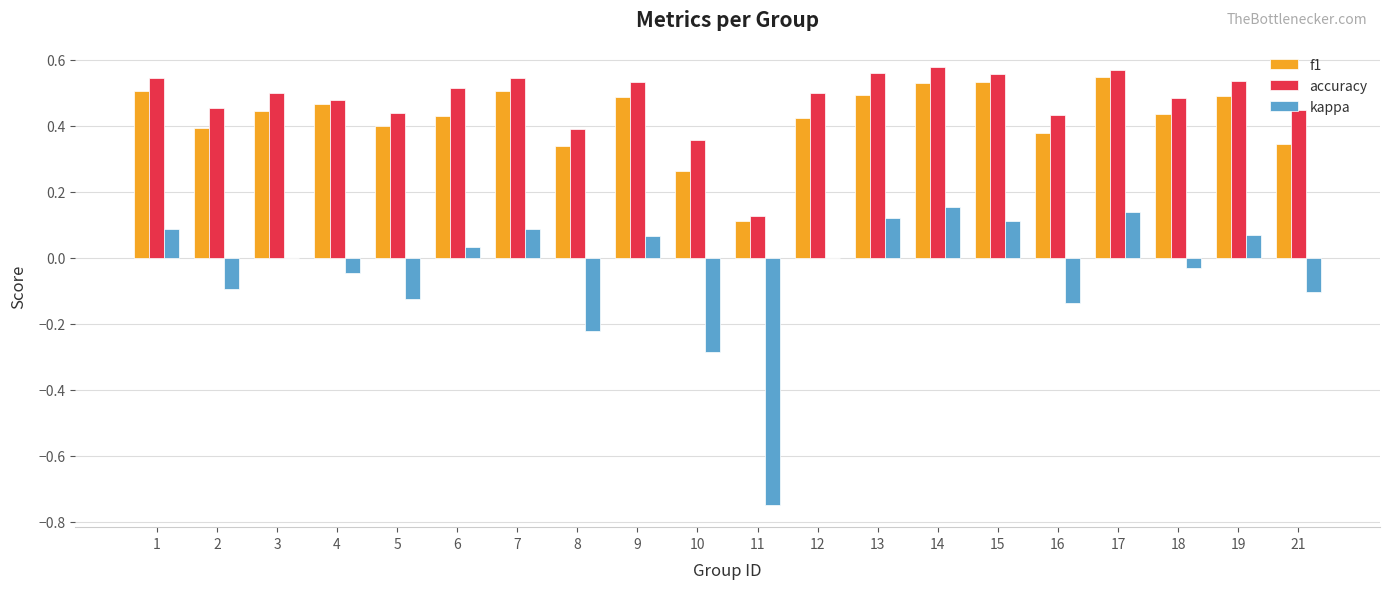

What is the sum of all accuracy values?

9.5